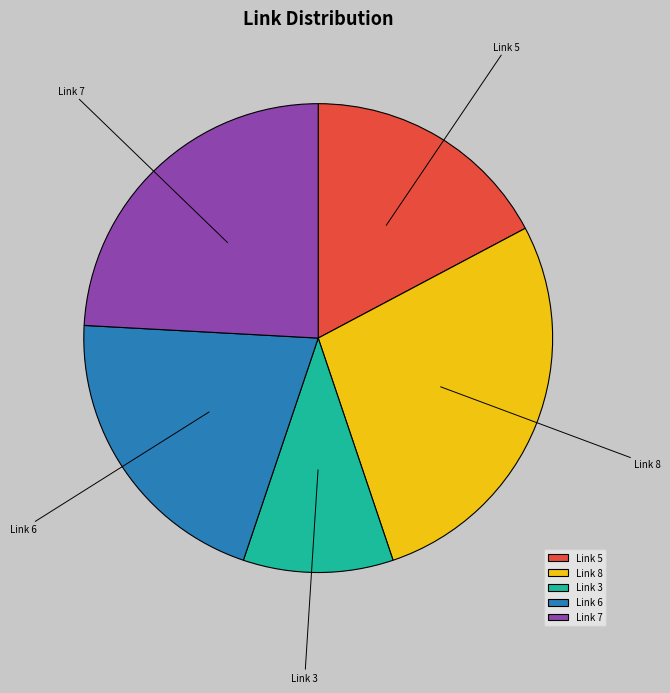

Is there a majority slice in this chart?

No